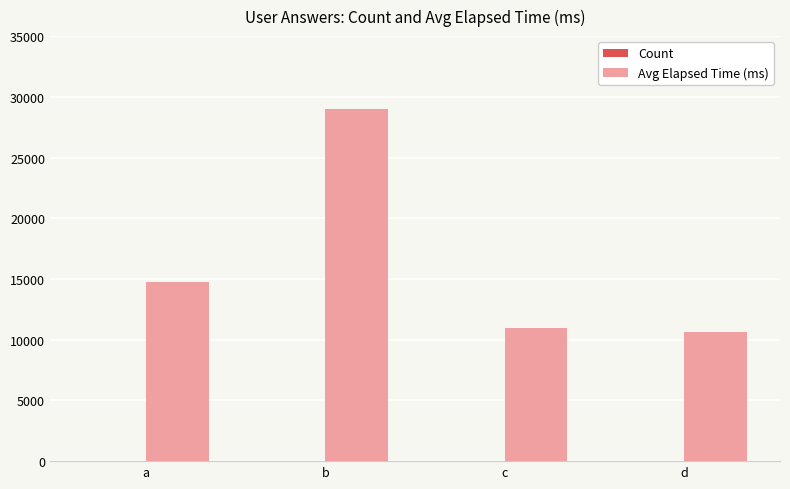

Between a and b, which series saw the biggest shift?

Avg Elapsed Time (ms)